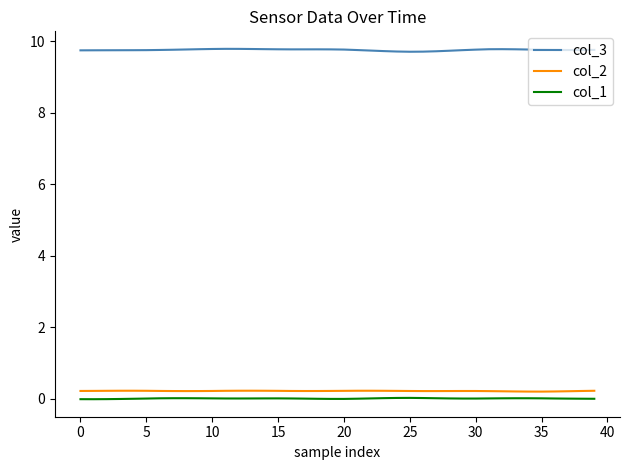

True or false: col_1 and col_2 intersect in this chart.

False